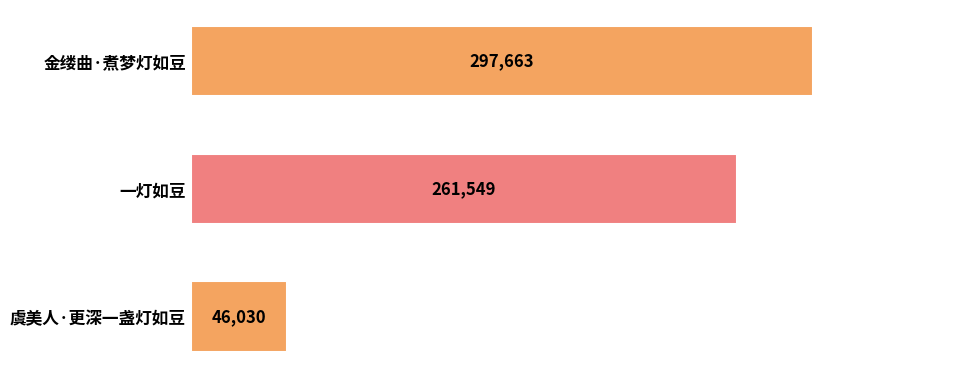

The chart shows a value of 297663 at 金缕曲·煮梦灯如豆. True or false?

True